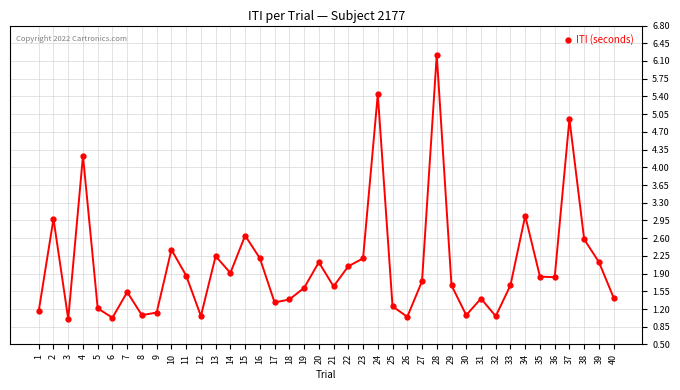

What value does the data have at 18?

1.4